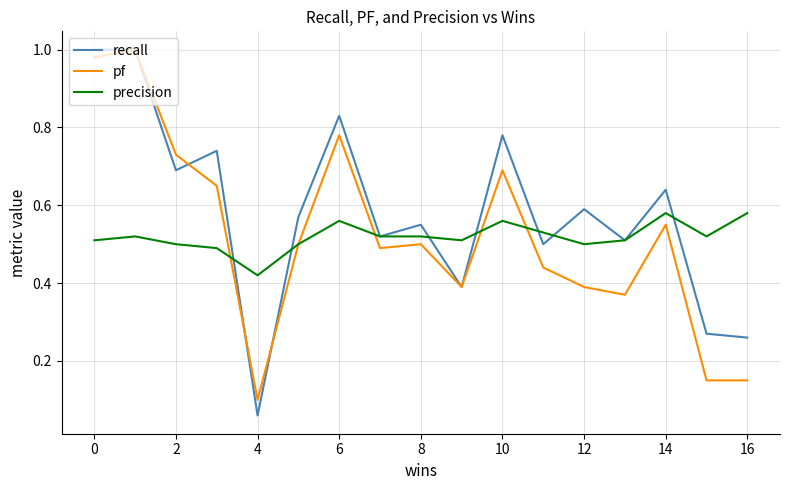

Which series has the widest spread of values?

recall